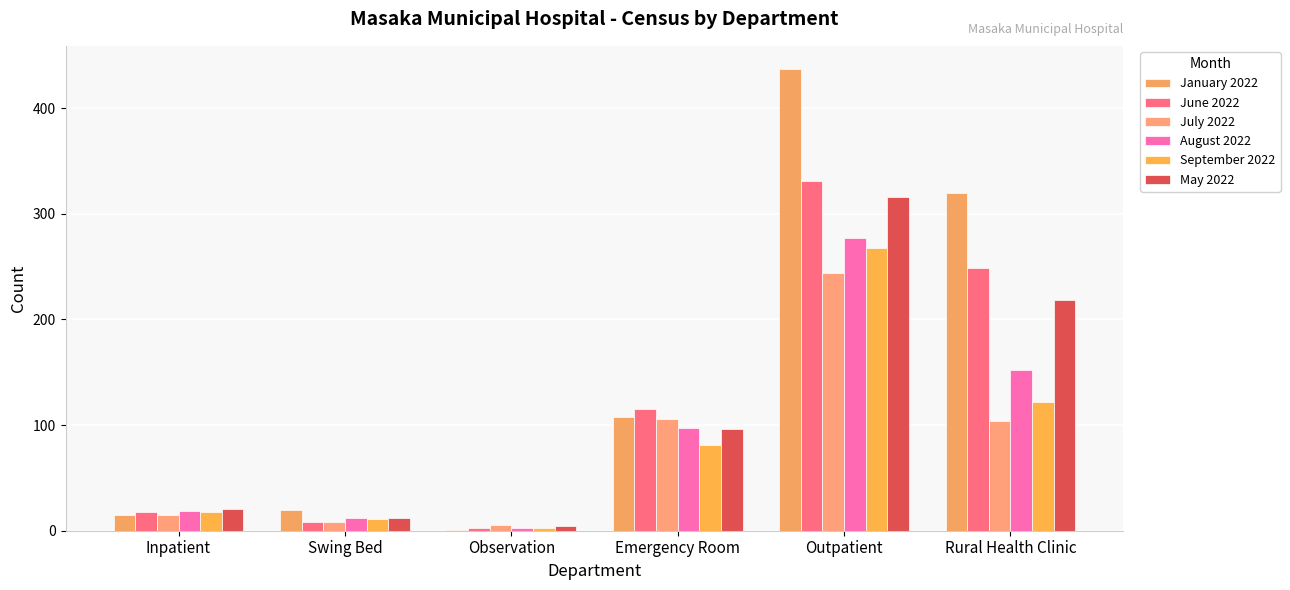

How many series are shown in this chart?

6